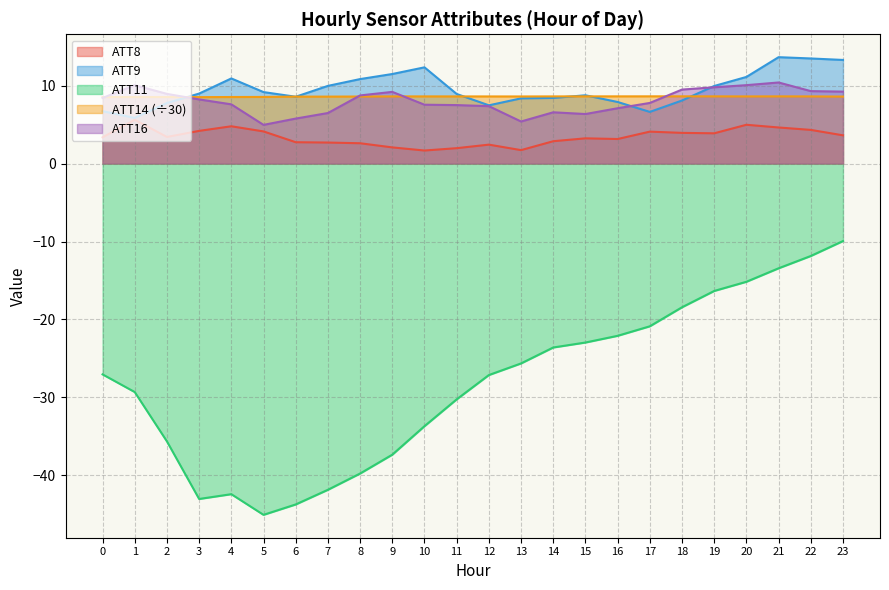

Does the chart have visible grid lines?

Yes